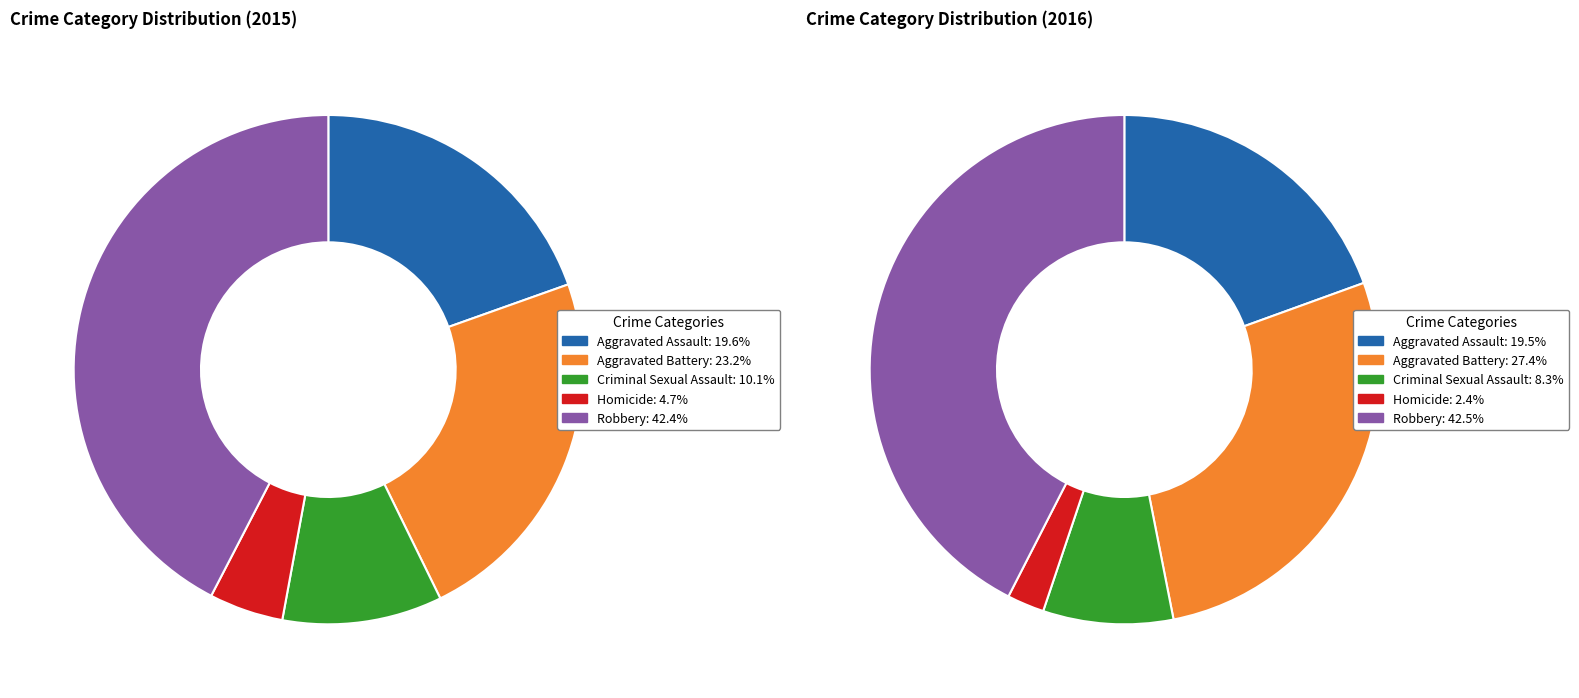

To the nearest percent, what percentage of the pie is Criminal Sexual Assault?

10%